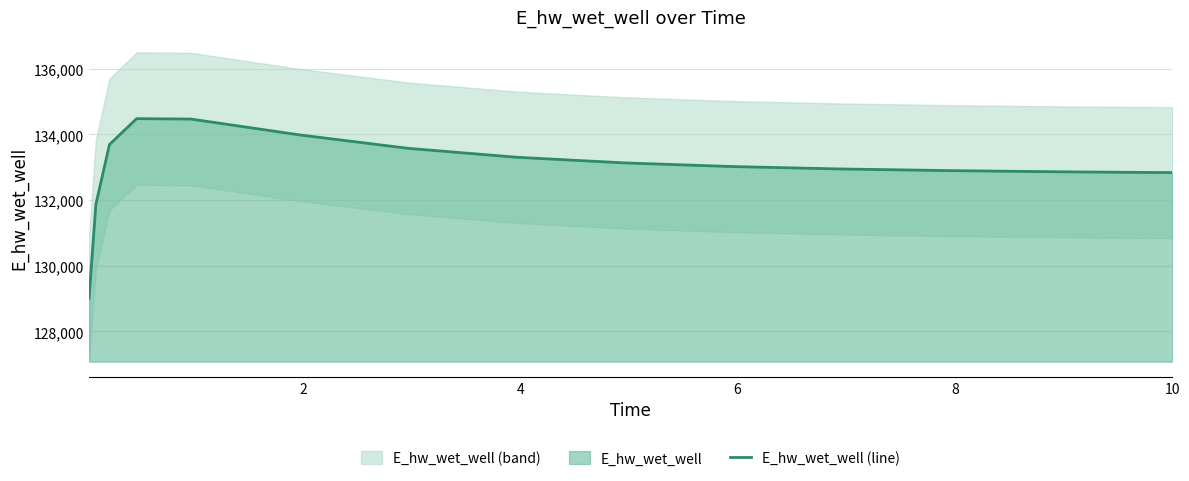

What is the maximum value for E_hw_wet_well (line)?

134481.1